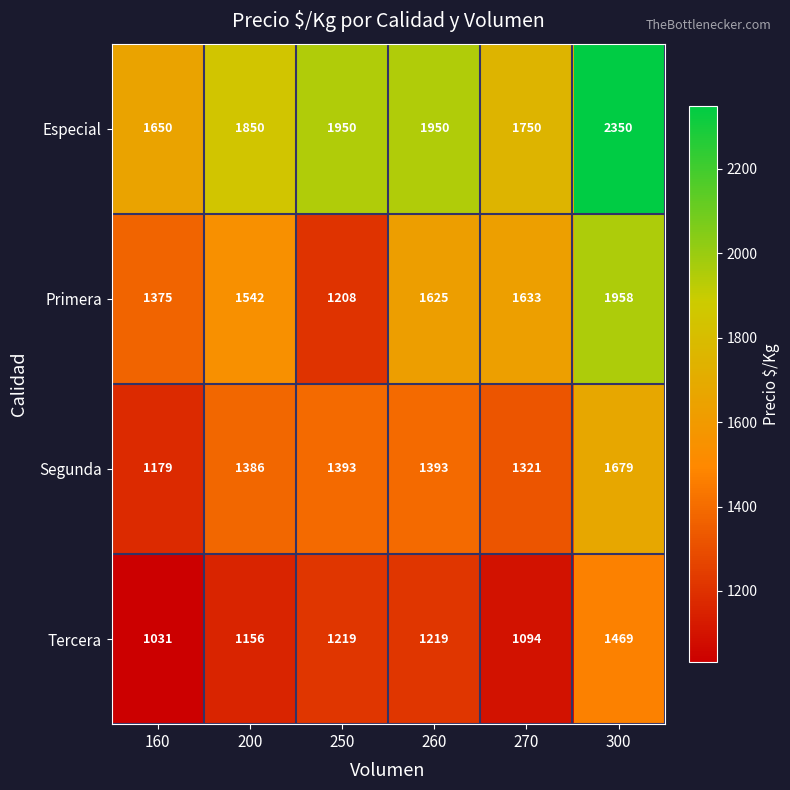

List the series in order of their overall mean, highest first.

Especial, Primera, Segunda, Tercera